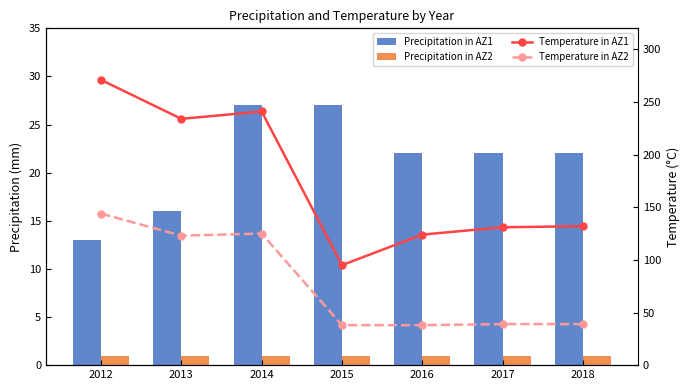

Rank the series at 2015 from lowest to highest value.

Precipitation in AZ2, Precipitation in AZ1, Temperature in AZ2, Temperature in AZ1